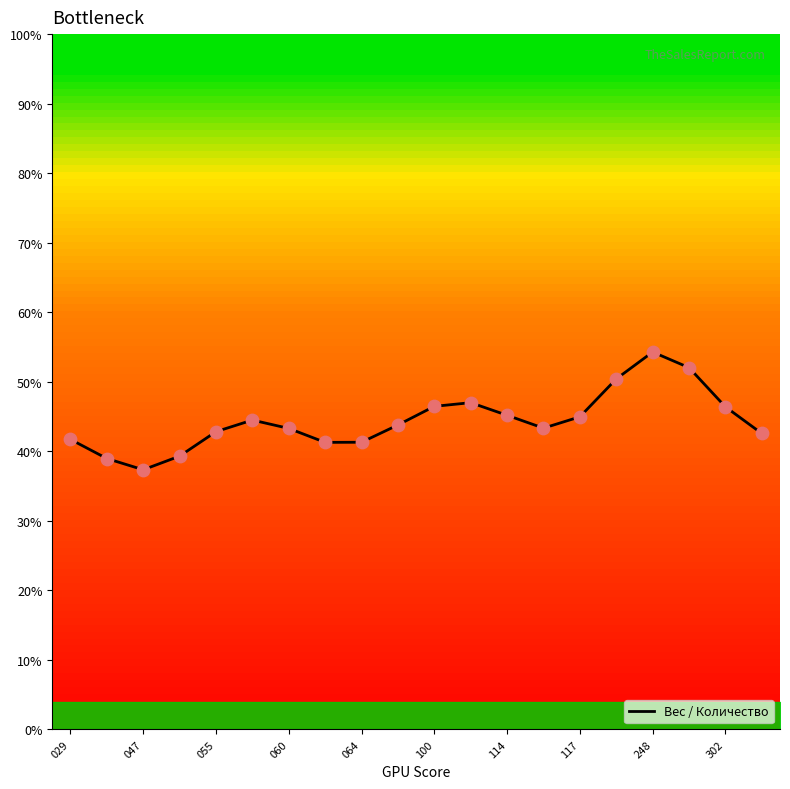

What is the difference between the maximum and minimum values?

16.9